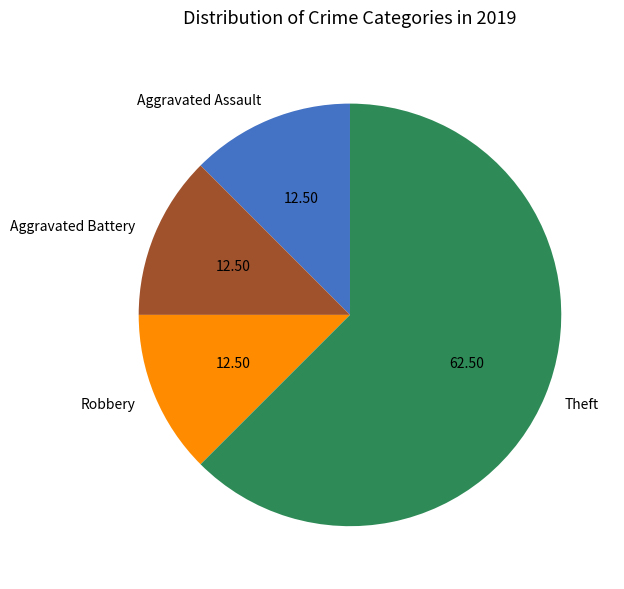

Is it true that Aggravated Battery is 26% of the pie?

False